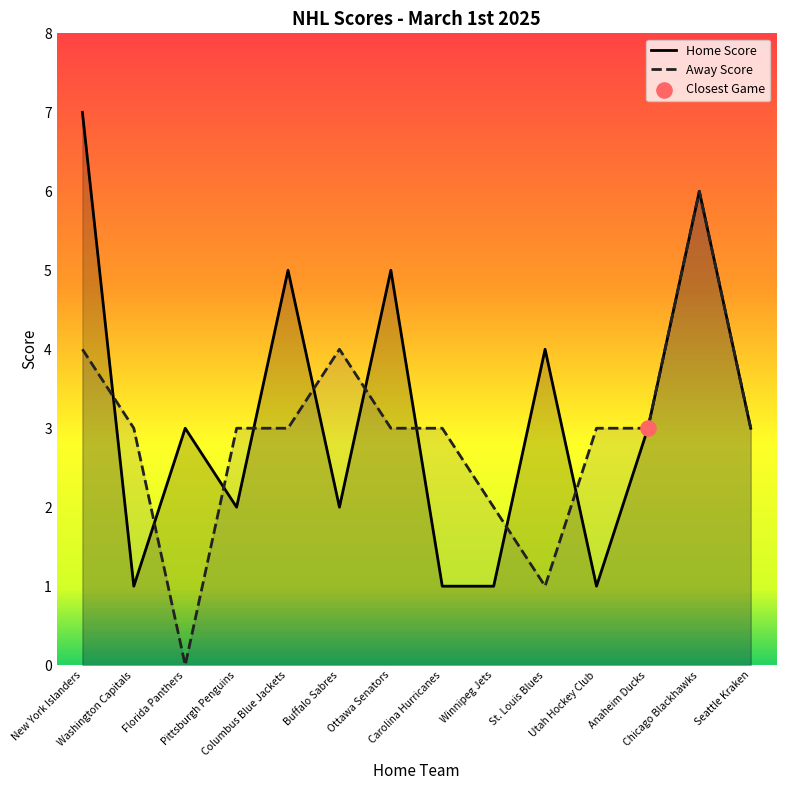

What are all the series names shown in the legend?

Home Score, Away Score